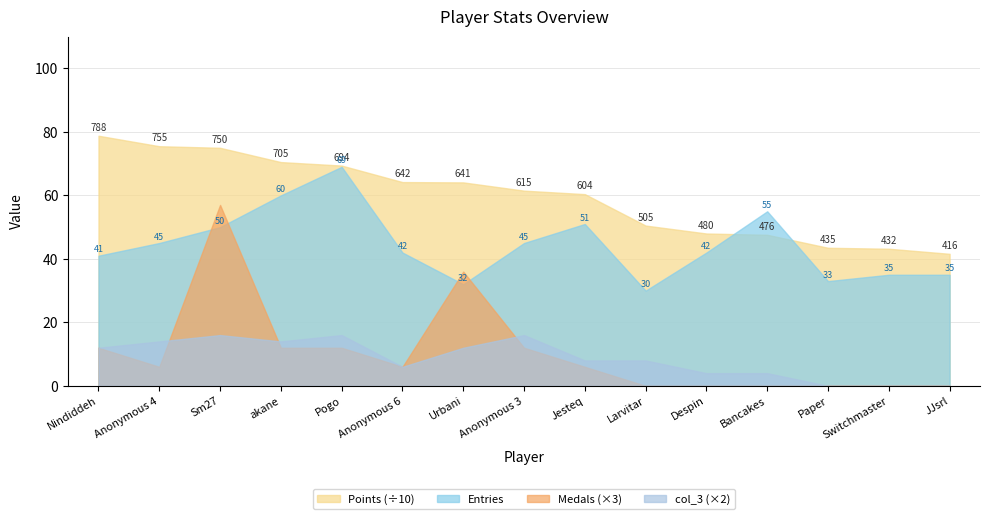

True or false: Points and col_3 cross at least once.

False